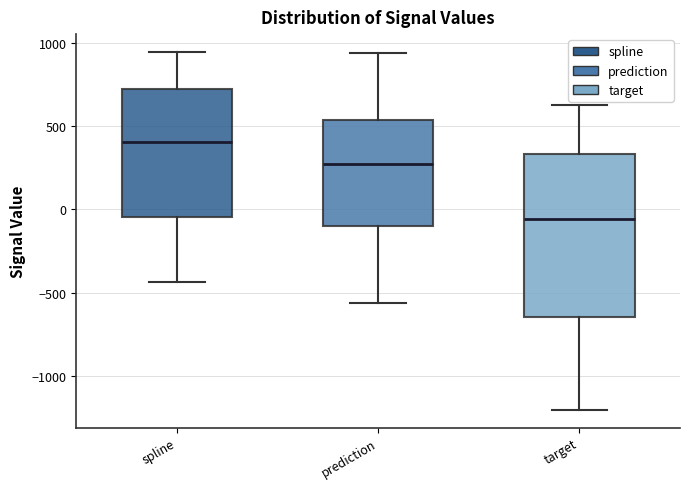

Where does the upper whisker of the box for target end on the y-axis? The values are not printed on the chart, so give them approximately, as read against the axis.

600